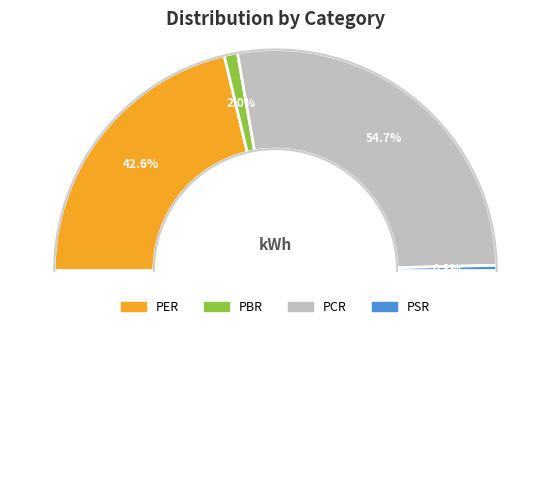

What percentage is NOT represented by PSR?

99.2%